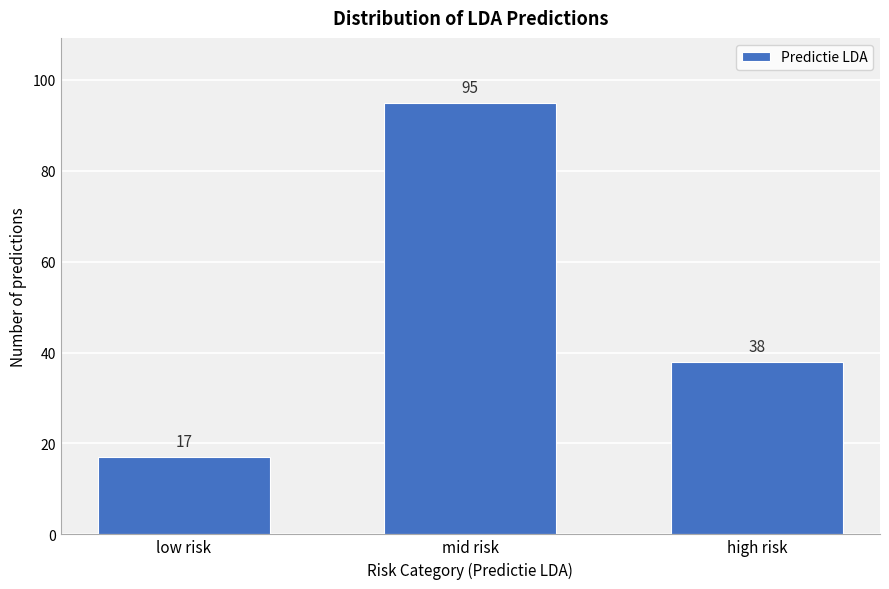

Reading left to right, transcribe all the data shown in this chart.

low risk=17	mid risk=95	high risk=38